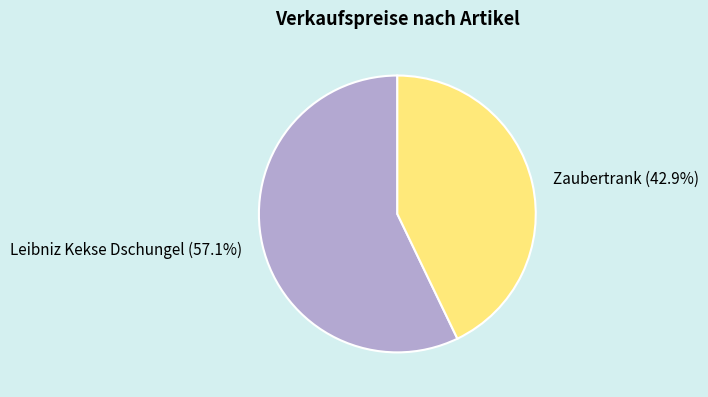

Approximately how many times larger is the value at Leibniz Kekse Dschungel compared to Zaubertrank?

1.3